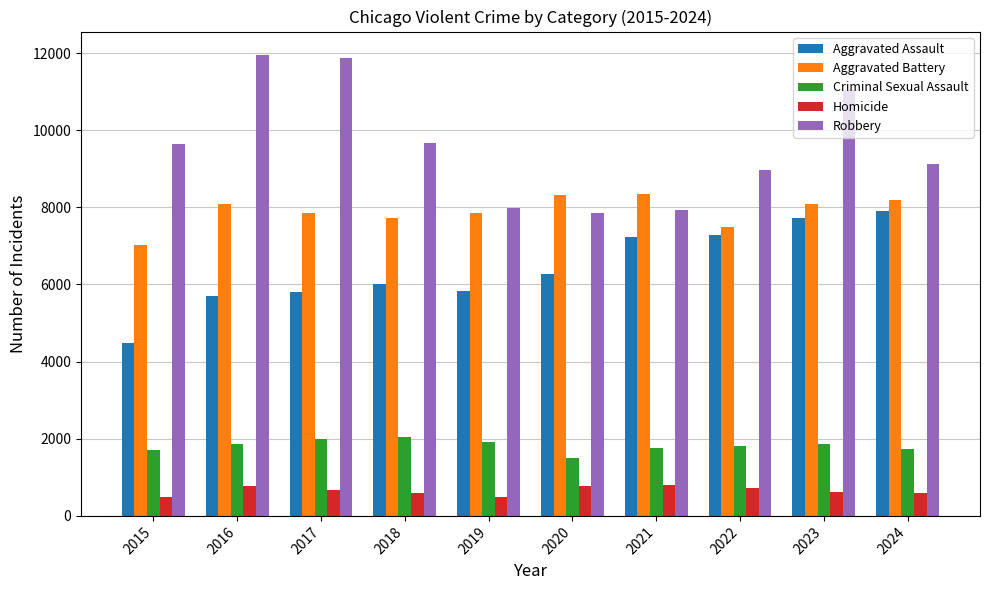

What value does the Aggravated Battery series have at 2018, to the nearest 50?

7750